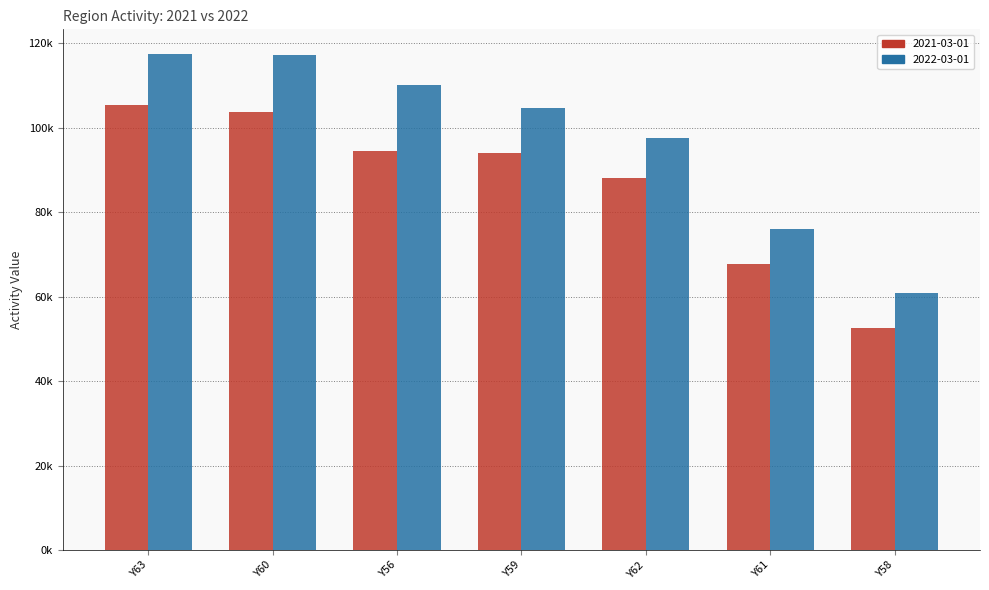

What are all the series names shown in the legend?

2021-03-01, 2022-03-01